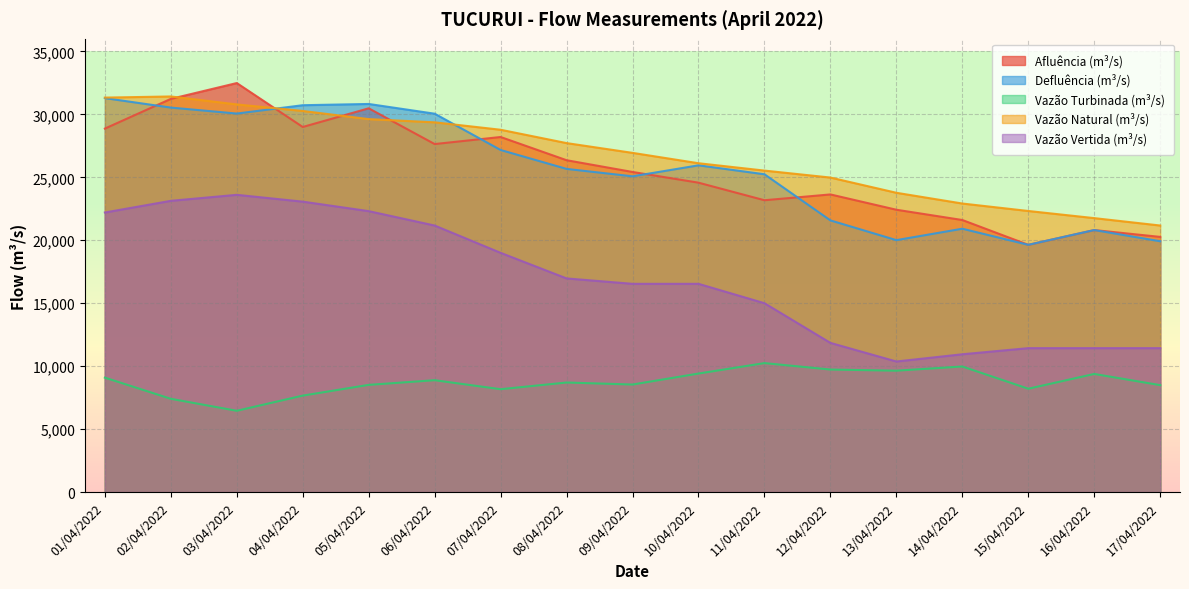

Reading left to right, transcribe all the data shown in this chart.

Afluência (m³/s): 01/04/2022=28870.9	02/04/2022=31229.9	03/04/2022=32488.6	04/04/2022=28998.7	05/04/2022=30481.6	06/04/2022=27642.0	07/04/2022=28202.6	08/04/2022=26358.3	09/04/2022=25425.0	10/04/2022=24574.3	11/04/2022=23179.2	12/04/2022=23640.8	13/04/2022=22424.6	14/04/2022=21608.5	15/04/2022=19637.0	16/04/2022=20811.0	17/04/2022=20267.0
Defluência (m³/s): 01/04/2022=31292.0	02/04/2022=30539.0	03/04/2022=30065.0	04/04/2022=30728.0	05/04/2022=30827.0	06/04/2022=30054.0	07/04/2022=27170.0	08/04/2022=25669.0	09/04/2022=25080.0	10/04/2022=25953.0	11/04/2022=25242.0	12/04/2022=21578.0	13/04/2022=20010.0	14/04/2022=20917.0	15/04/2022=19637.0	16/04/2022=20811.0	17/04/2022=19921.0
Vazão Turbinada (m³/s): 01/04/2022=9087.0	02/04/2022=7406.0	03/04/2022=6455.0	04/04/2022=7660.0	05/04/2022=8513.0	06/04/2022=8884.0	07/04/2022=8169.0	08/04/2022=8700.0	09/04/2022=8540.0	10/04/2022=9413.0	11/04/2022=10242.0	12/04/2022=9731.0	13/04/2022=9640.0	14/04/2022=9973.0	15/04/2022=8207.0	16/04/2022=9381.0	17/04/2022=8491.0
Vazão Natural (m³/s): 01/04/2022=31332.2	02/04/2022=31422.8	03/04/2022=30790.5	04/04/2022=30271.4	05/04/2022=29624.0	06/04/2022=29369.3	07/04/2022=28778.7	08/04/2022=27718.8	09/04/2022=26942.4	10/04/2022=26118.9	11/04/2022=25534.6	12/04/2022=24981.4	13/04/2022=23771.8	14/04/2022=22918.2	15/04/2022=22325.9	16/04/2022=21758.8	17/04/2022=21171.1
Vazão Vertida (m³/s): 01/04/2022=22205.0	02/04/2022=23133.0	03/04/2022=23610.0	04/04/2022=23068.0	05/04/2022=22314.0	06/04/2022=21170.0	07/04/2022=19001.0	08/04/2022=16969.0	09/04/2022=16540.0	10/04/2022=16540.0	11/04/2022=15000.0	12/04/2022=11847.0	13/04/2022=10370.0	14/04/2022=10944.0	15/04/2022=11430.0	16/04/2022=11430.0	17/04/2022=11430.0